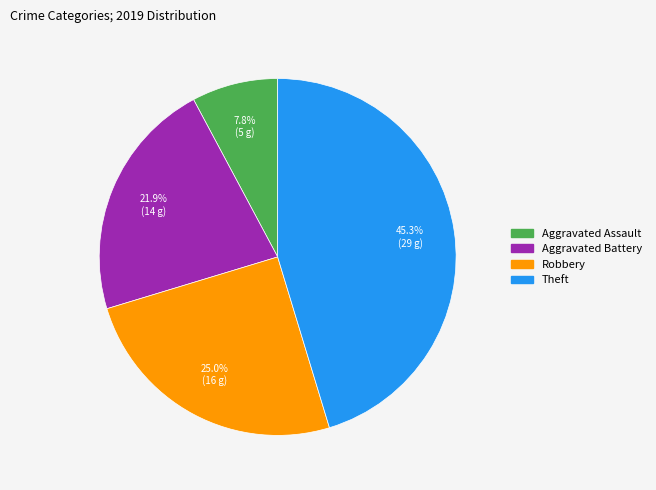

Rank the categories by value from highest to lowest.

Theft, Robbery, Aggravated Battery, Aggravated Assault